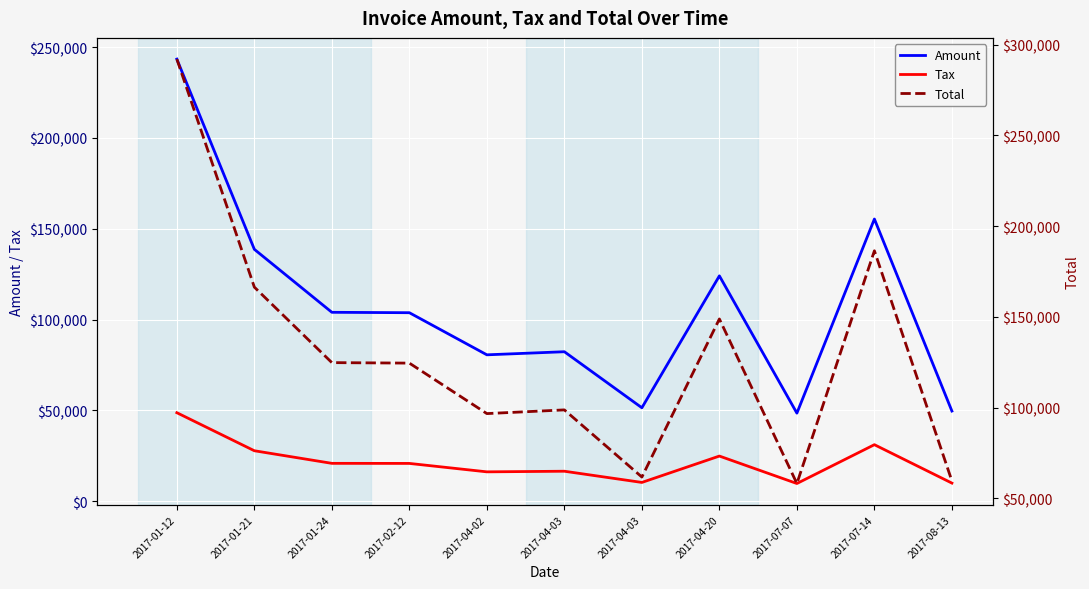

What is the smallest value displayed?

9688.4